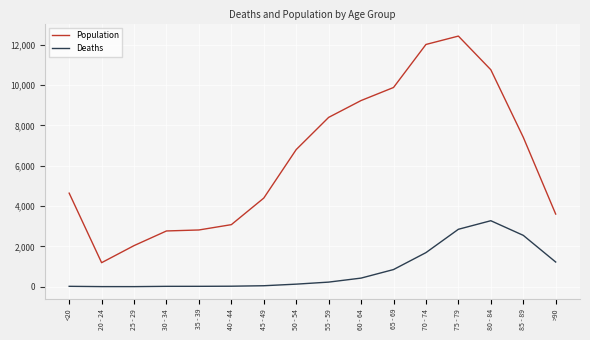

At which category is the sum across all series the highest?

75 - 79